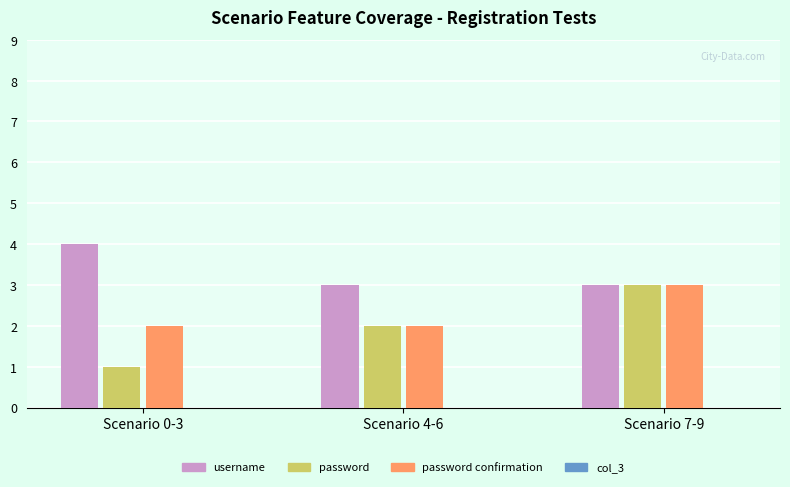

What is the spread (max minus min) of values at Scenario 0-3?

3